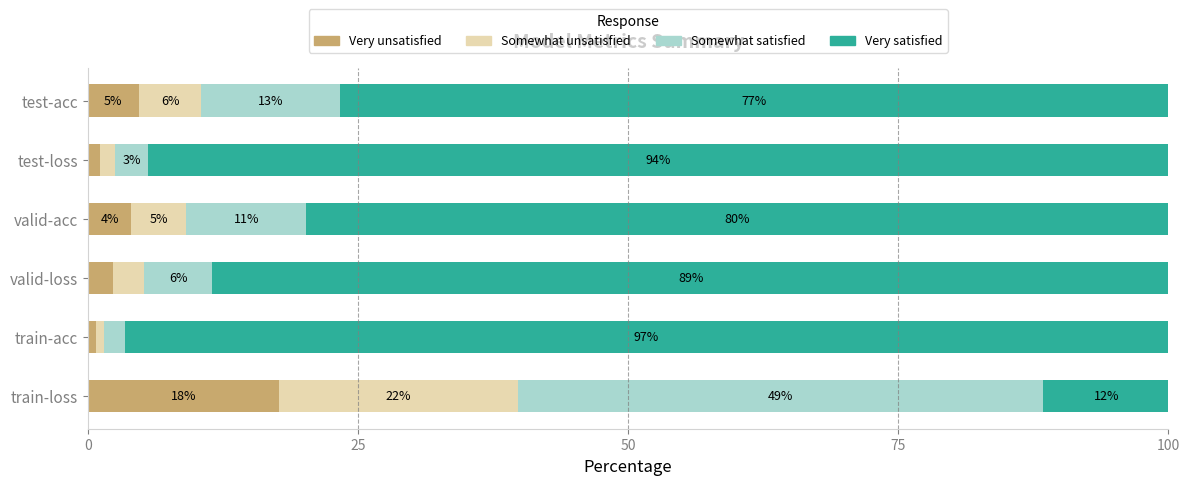

Reading left to right, transcribe all the data shown in this chart.

Very unsatisfied: 17.7	0.7	2.3	4.0	1.1	4.7
Somewhat unsatisfied: 22.1	0.8	2.9	5.1	1.4	5.8
Somewhat satisfied: 48.6	1.9	6.3	11.1	3.1	12.8
Very satisfied: 11.7	96.6	88.6	79.8	94.4	76.7